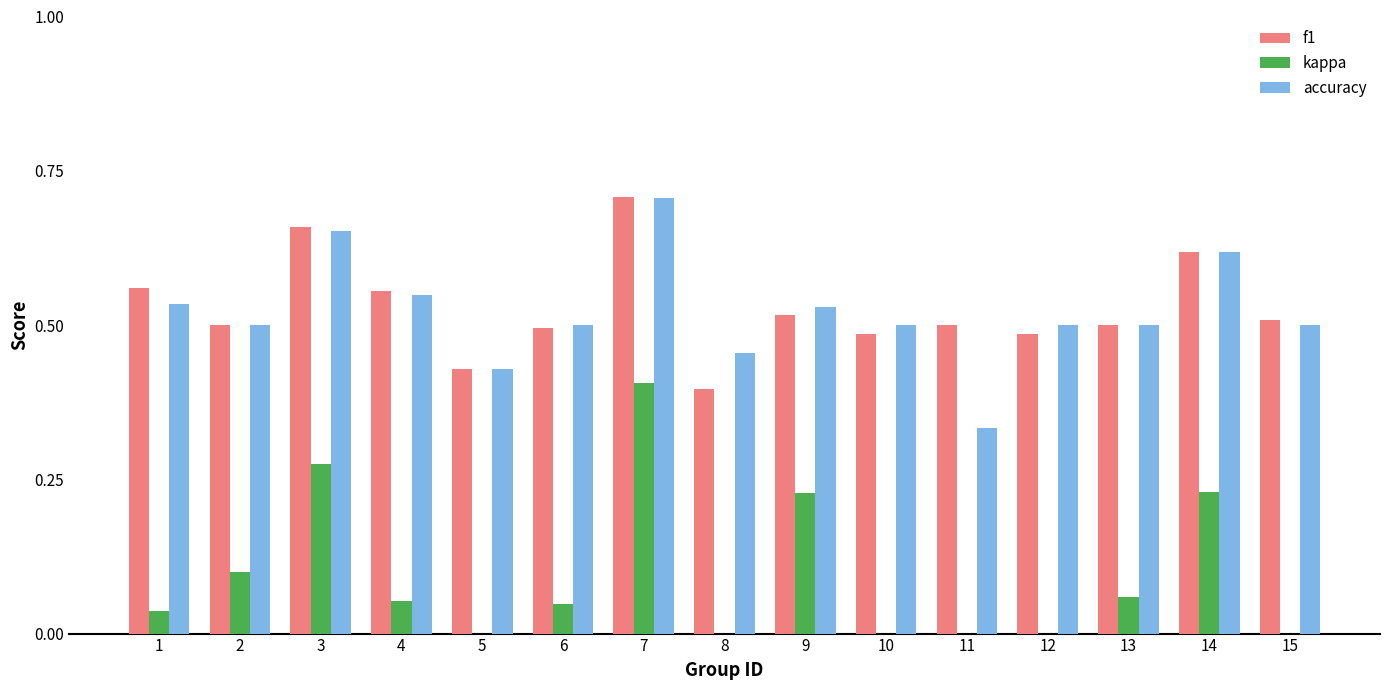

Between 10 and 11, which is larger?

11